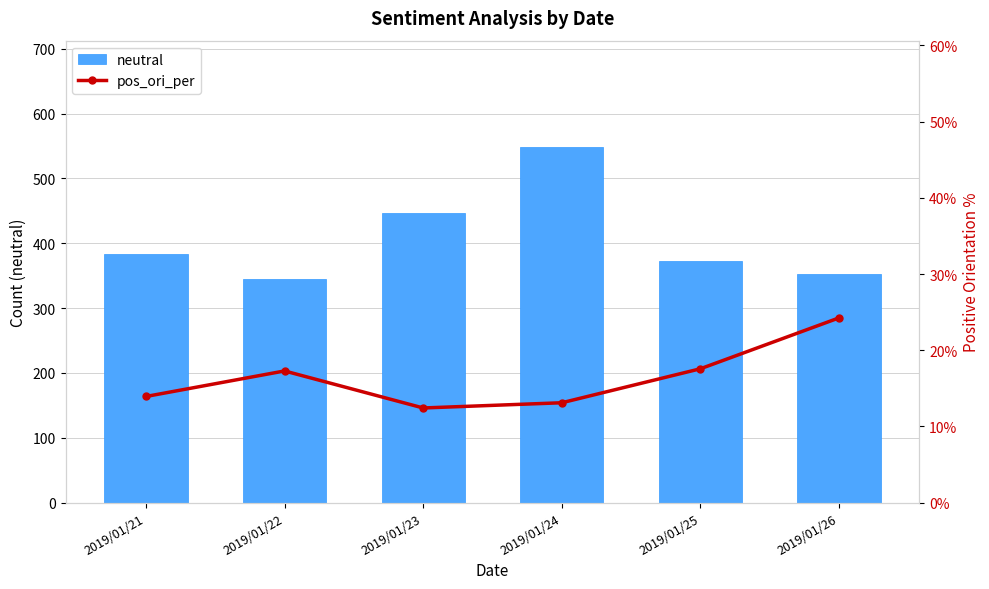

What is the difference between the maximum and minimum values in the neutral series?

203